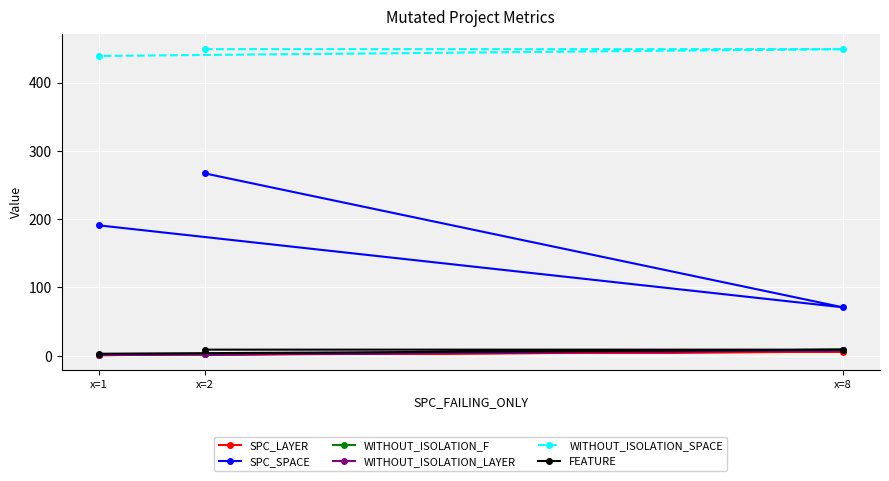

Which series has the largest range (max minus min)?

SPC_SPACE